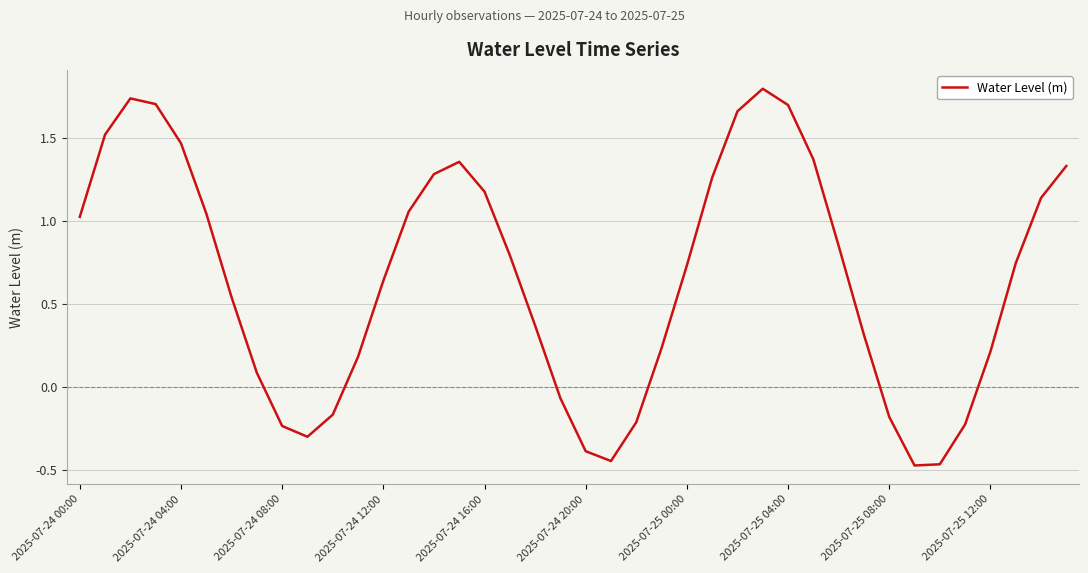

What is the difference between the maximum and minimum values?

2.3